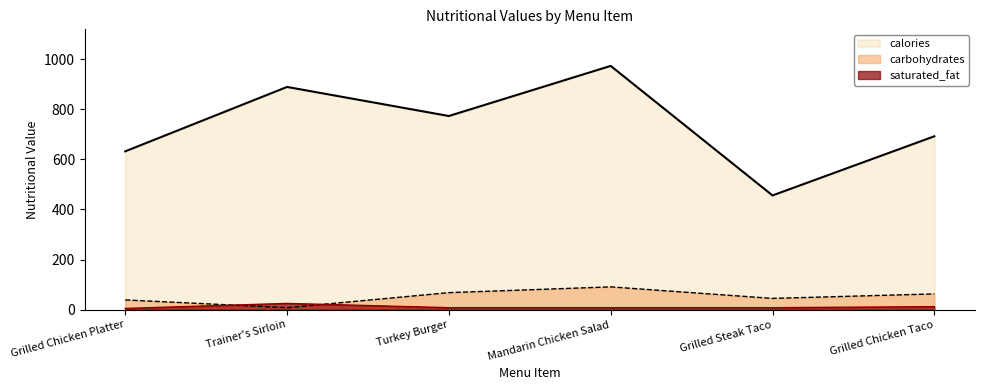

The value of carbohydrates at Mandarin Chicken Salad is 121. True or false?

False